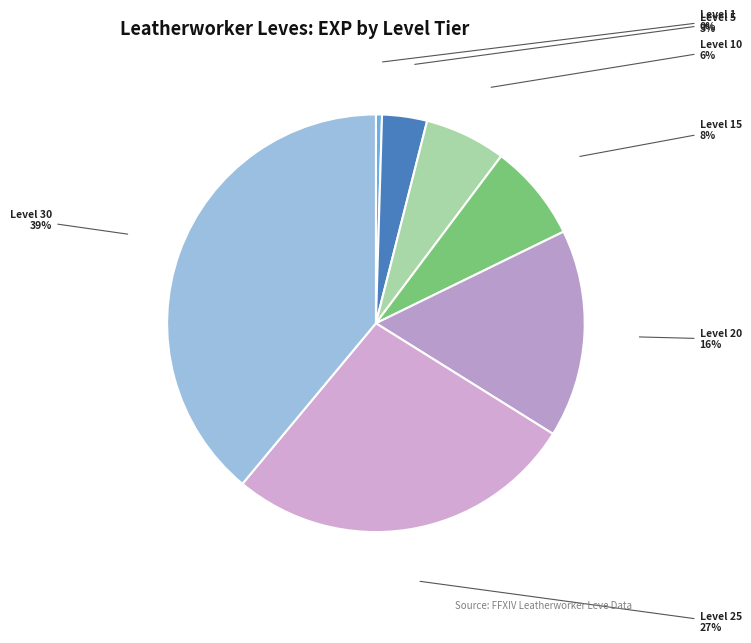

How many segments does this pie chart have?

7